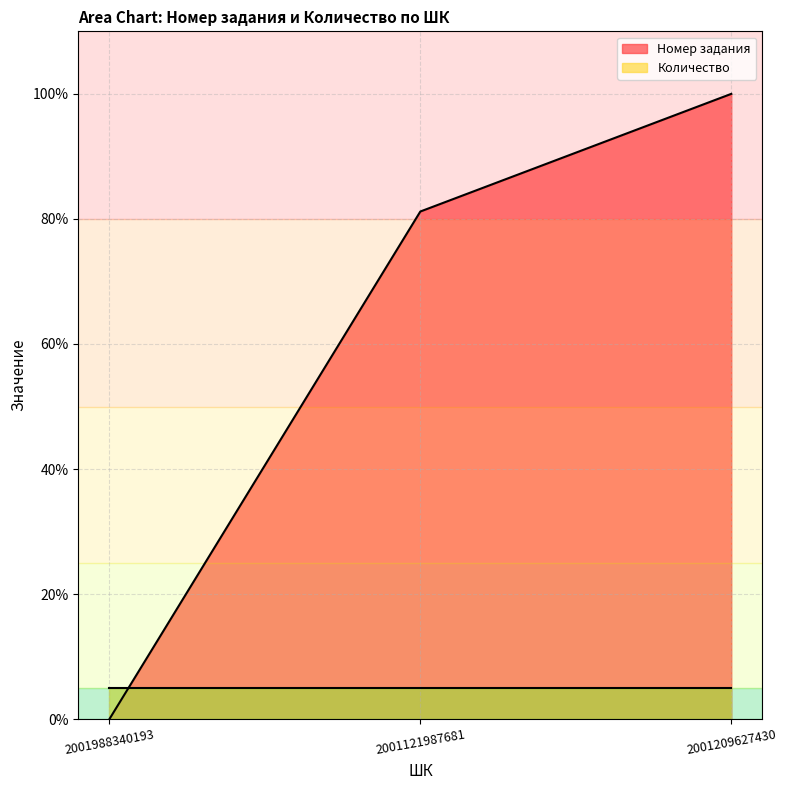

What is the sum of all values?

181.2